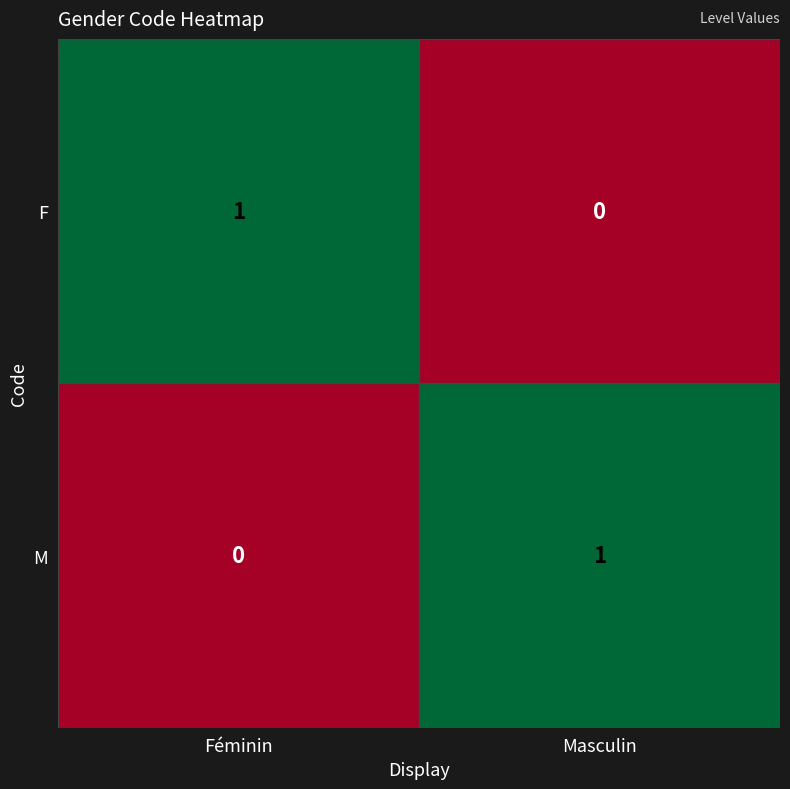

Rank the categories by F value from highest to lowest.

Féminin, Masculin